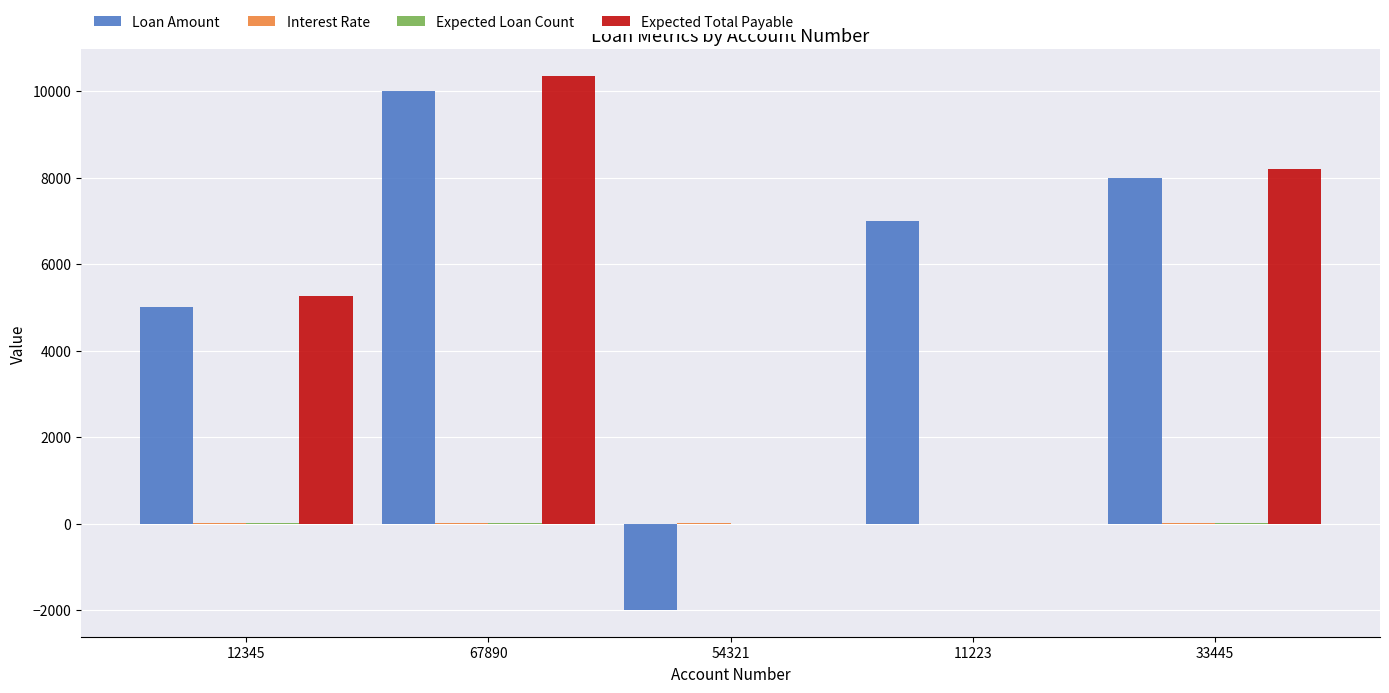

True or false: Expected Total Payable has a value of 0.0 at 54321.

True